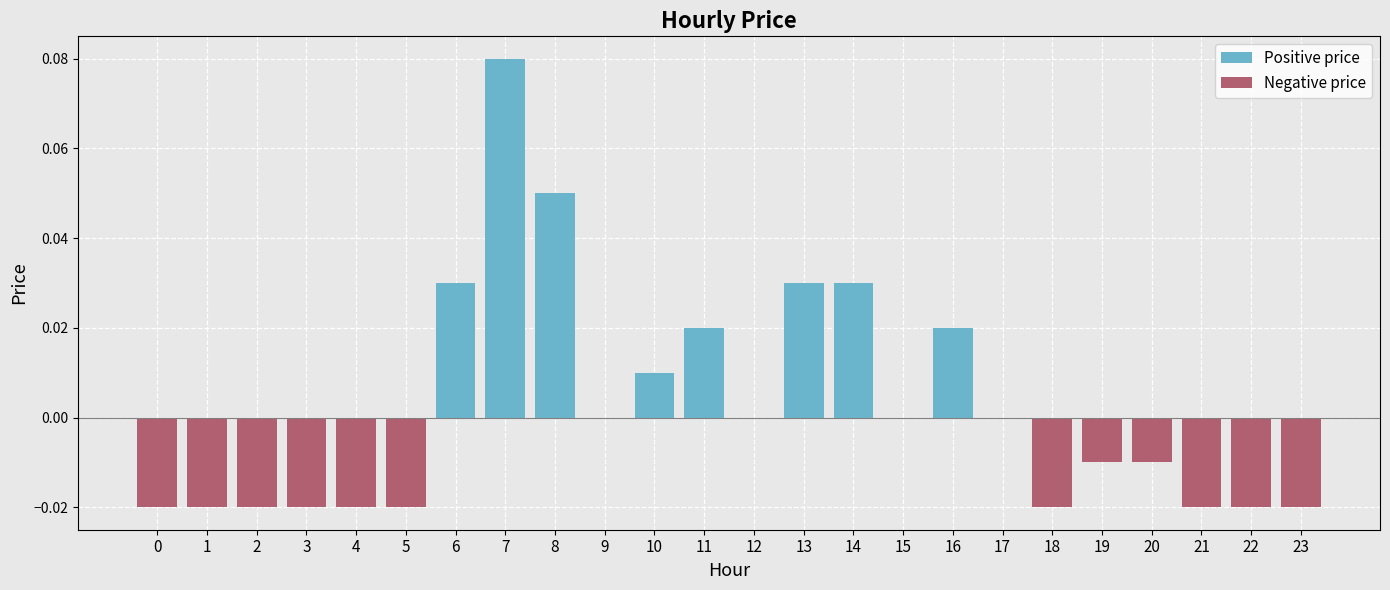

How many bars are there in each group?

2